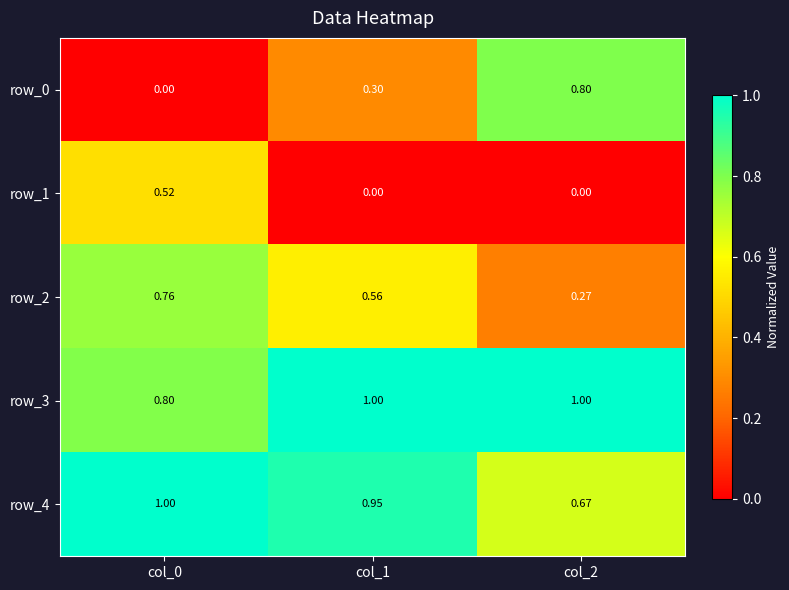

Is the value of row_1 at col_1 greater than the value of row_4 at col_0?

No